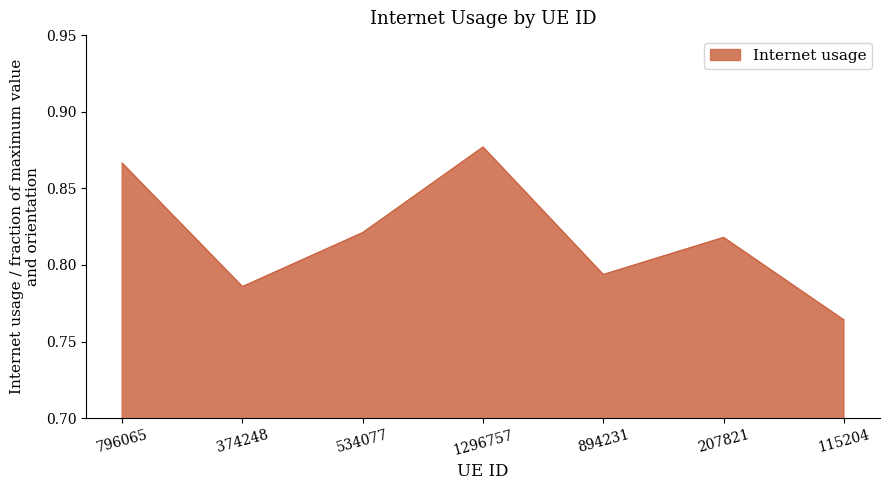

Where is the first local maximum?

1296757